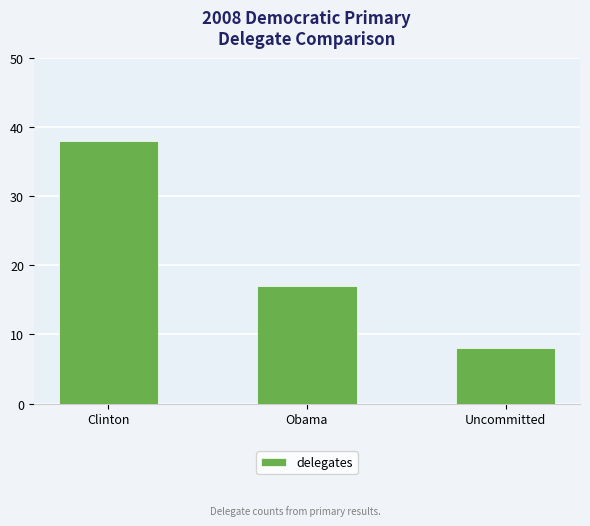

Is it true that the value at Obama is 9?

False